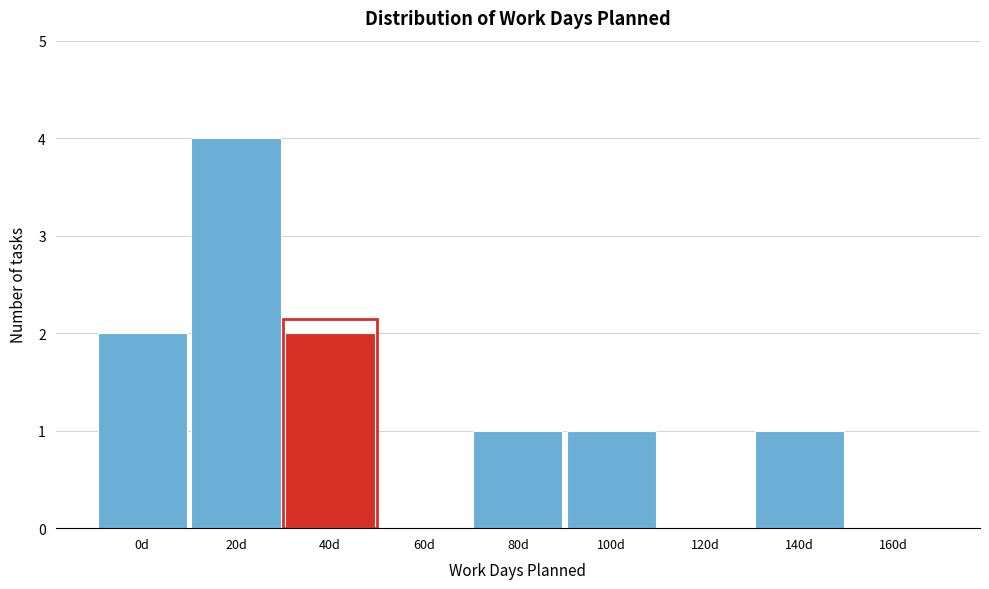

Reading left to right, list all the values displayed in this chart.

0d=2	20d=4	40d=2	60d=0	80d=1	100d=1	120d=0	140d=1	160d=0